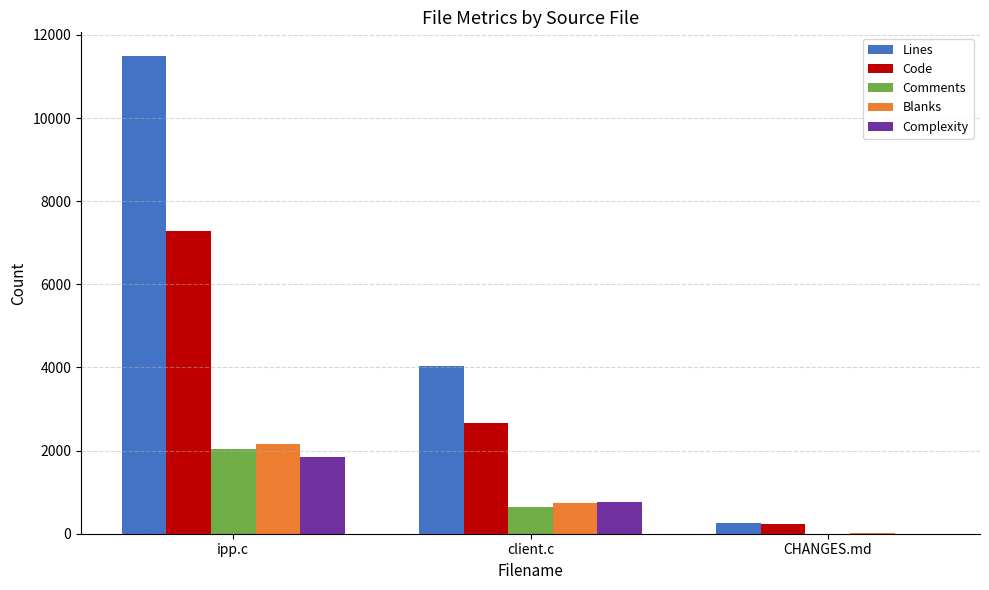

The Complexity series shows 3216 at ipp.c. True or false?

False